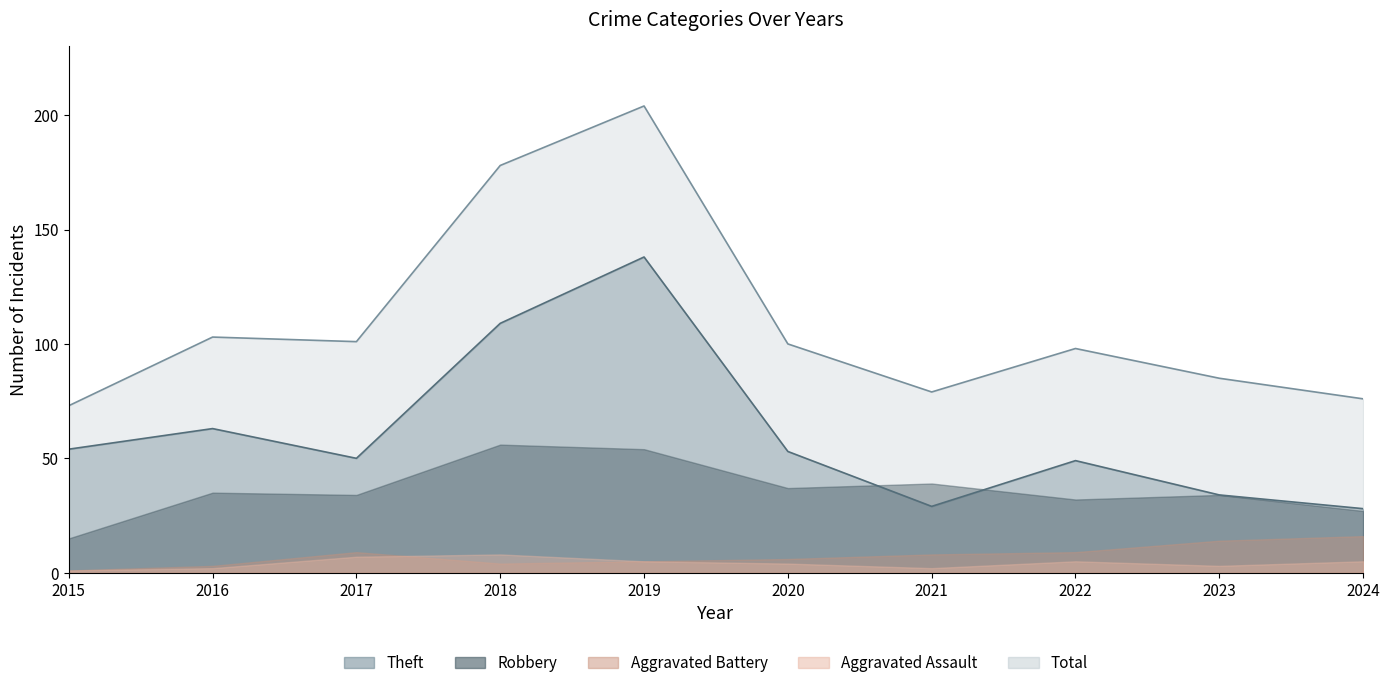

What is the difference between the maximum and second lowest values in the Theft series?

109